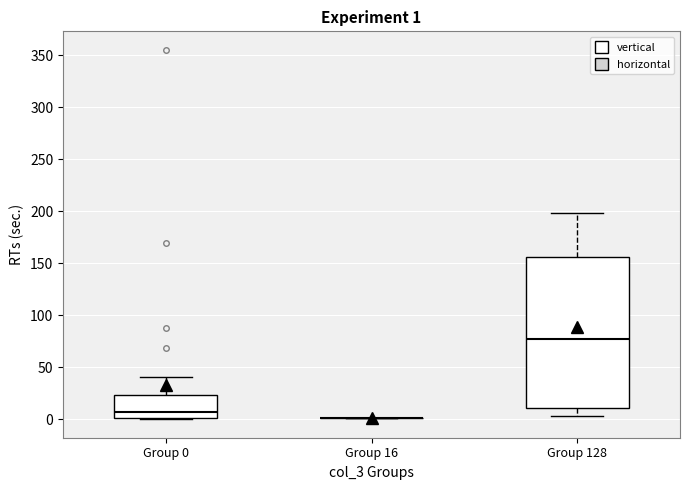

Which box is the tallest, from its lower edge to its upper edge?

Group 128